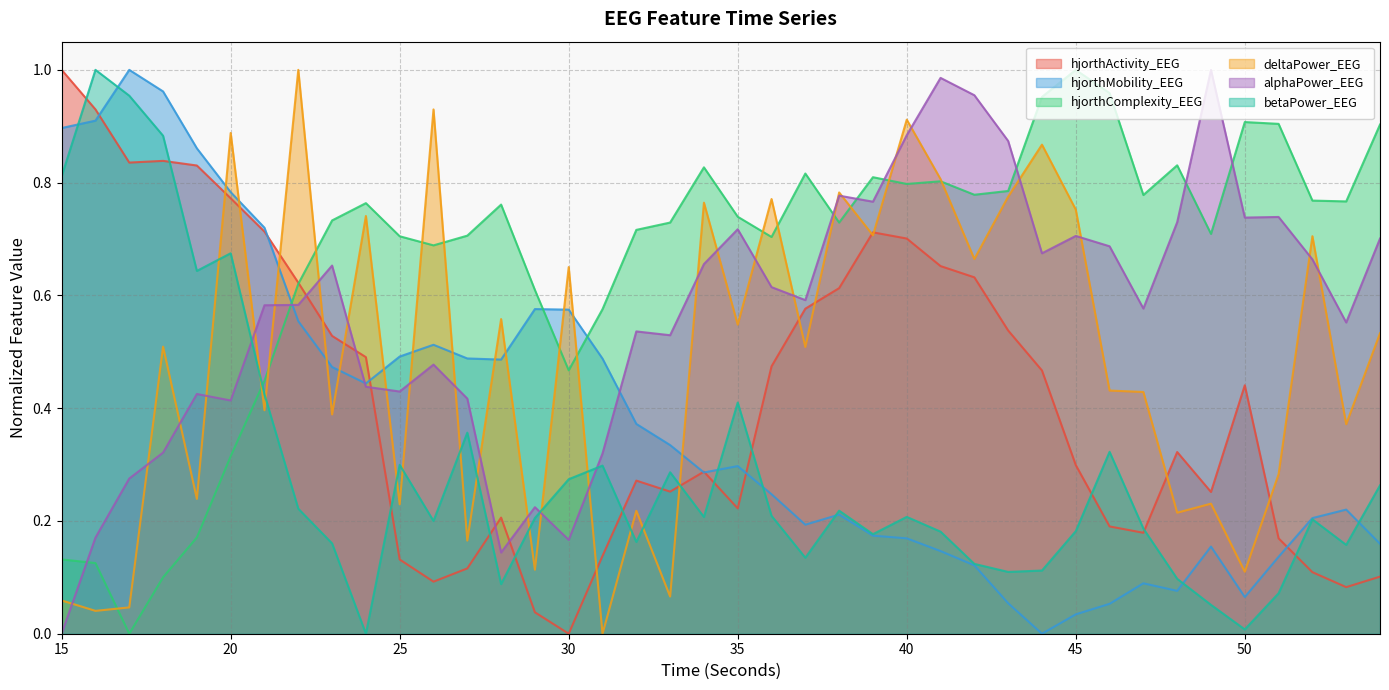

Is it true that hjorthActivity_EEG equals 0.1 at 49?

False